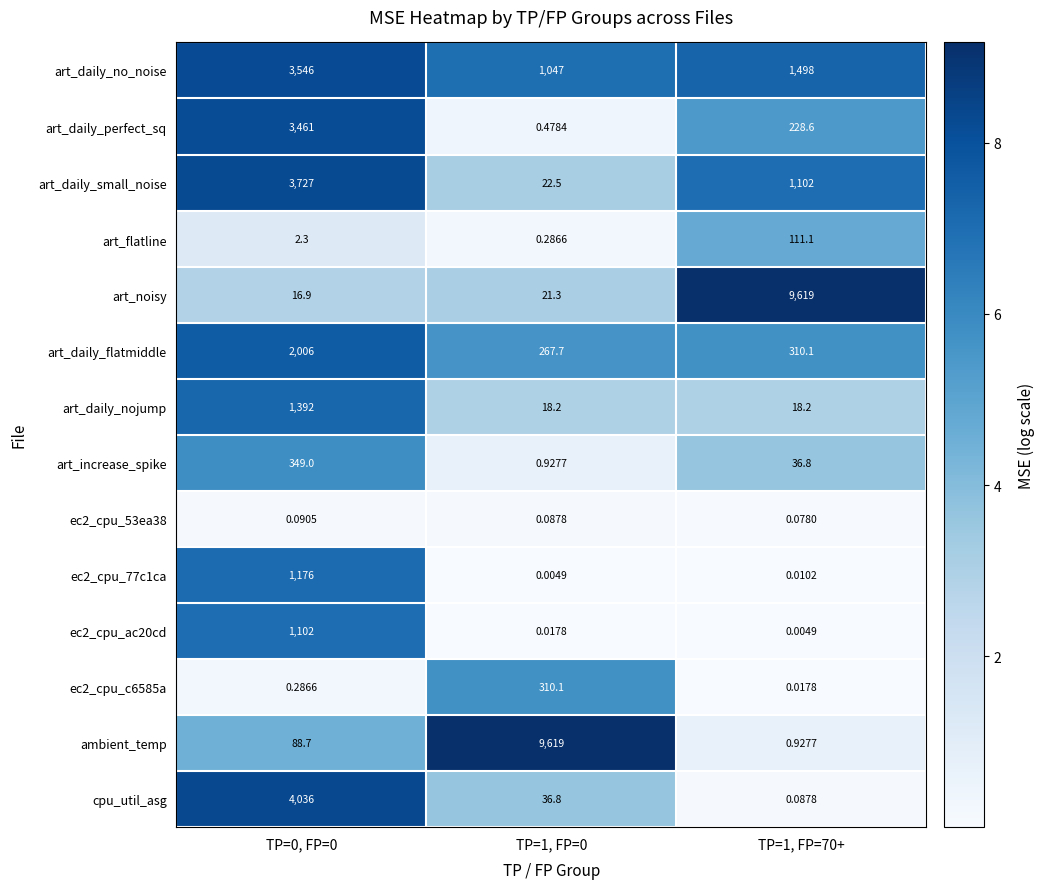

Which series has the largest total across all categories?

ambient_temp